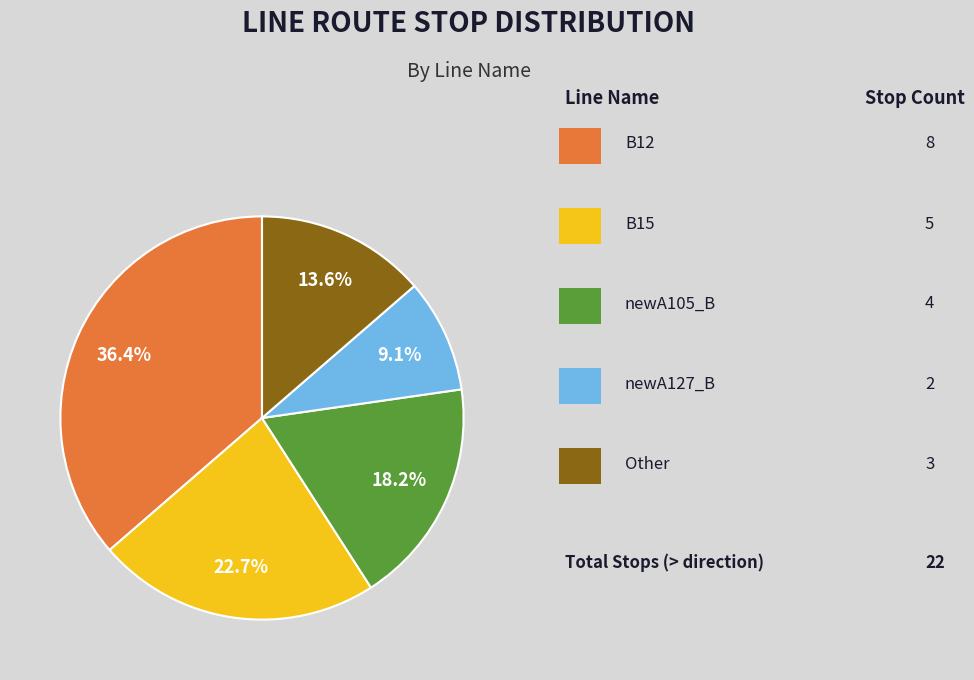

Is there any slice that represents more than half of the pie?

No